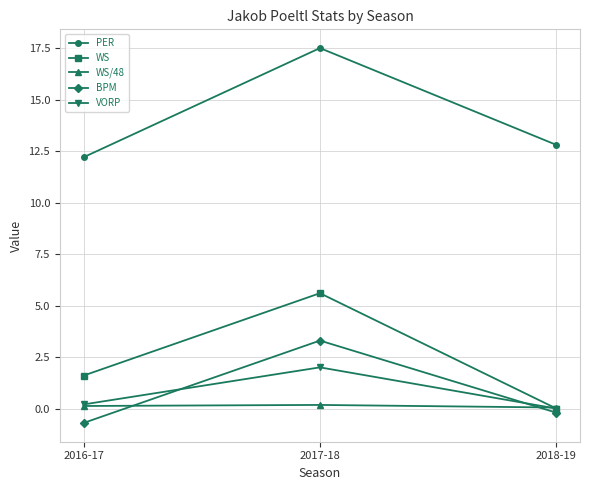

The BPM series shows 5.4 at 2017-18. True or false?

False